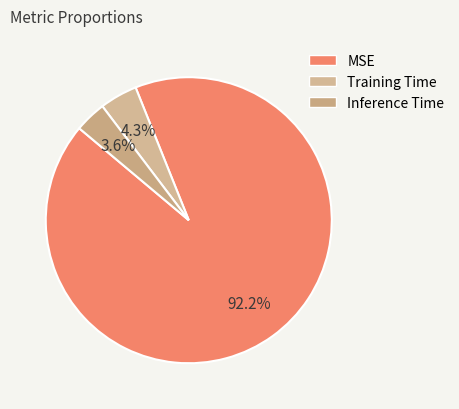

To the nearest percent, what is the average slice percentage?

33%